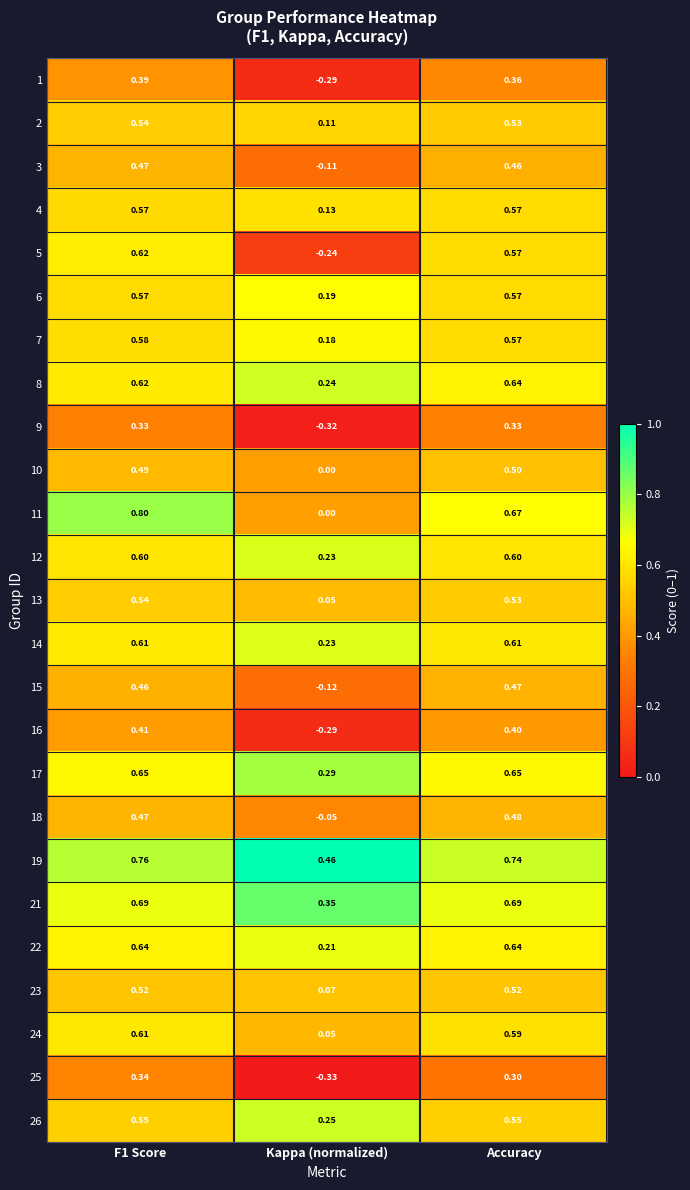

Which series has the widest spread of values?

5